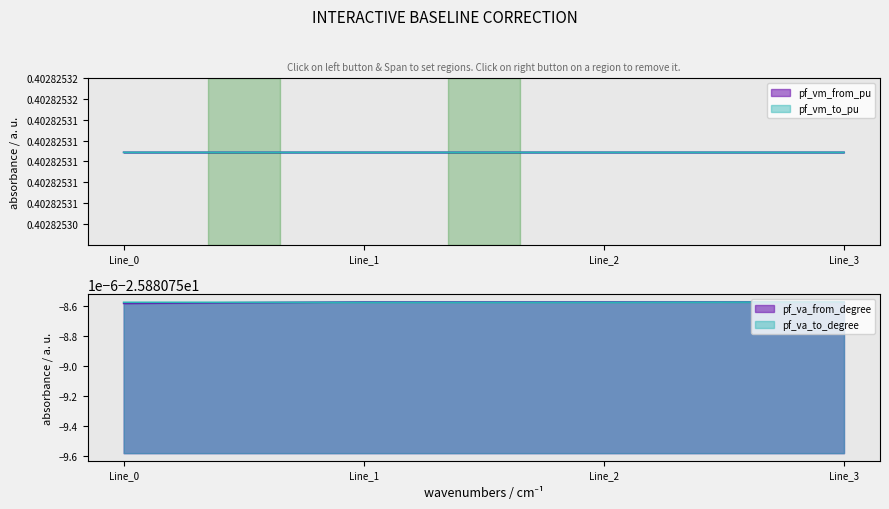

Where do pf_va_to_degree and pf_va_from_degree first cross each other?

Line_0 and Line_1